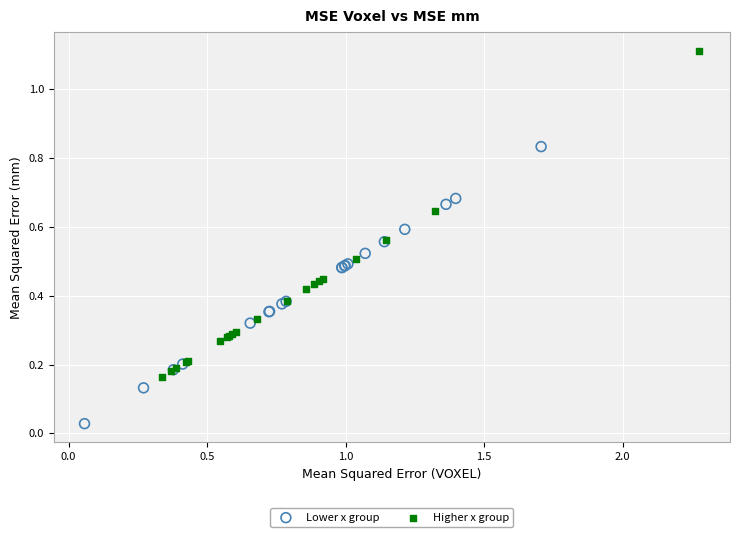

Which series has the largest Y range (max minus min)?

Higher x group